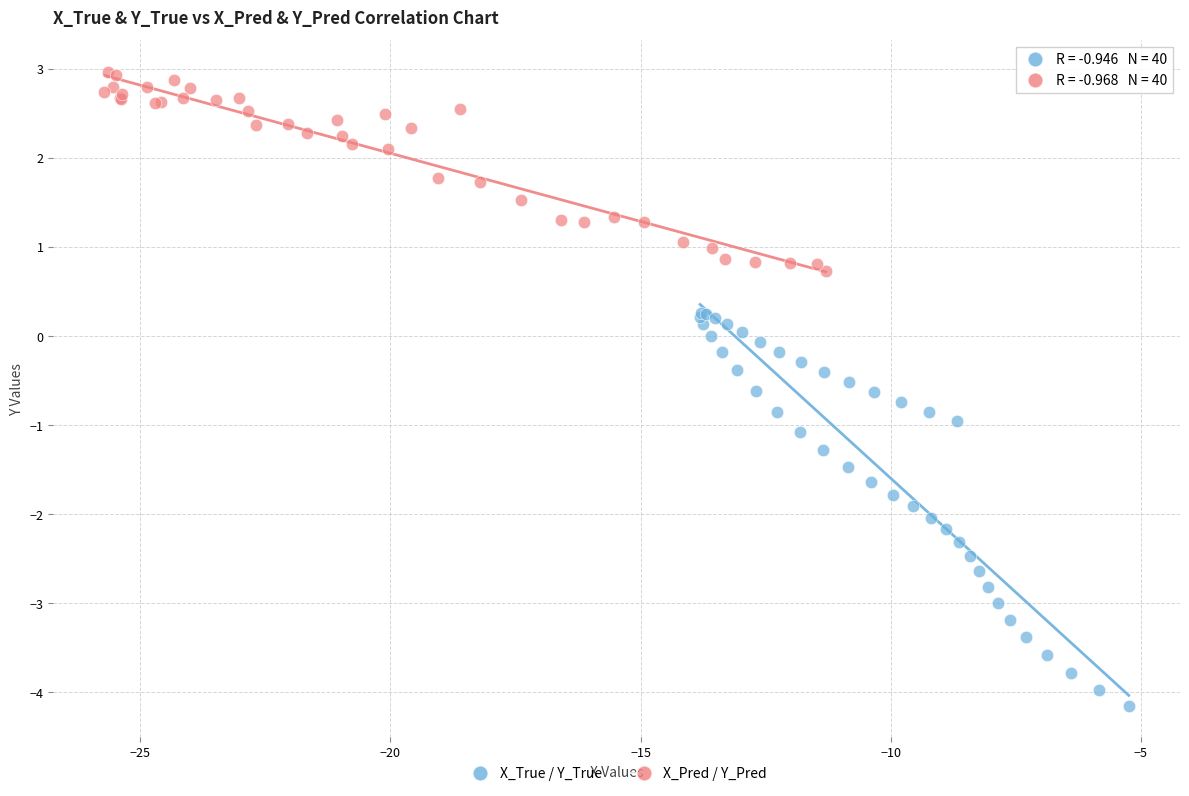

Which series reaches the maximum Y coordinate?

X_Pred / Y_Pred